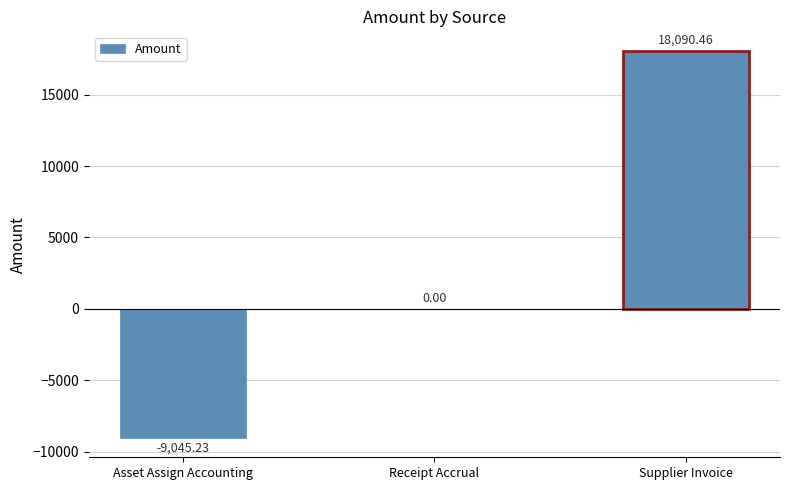

Reading left to right, transcribe all the data shown in this chart.

-9045.2	0.0	18090.5